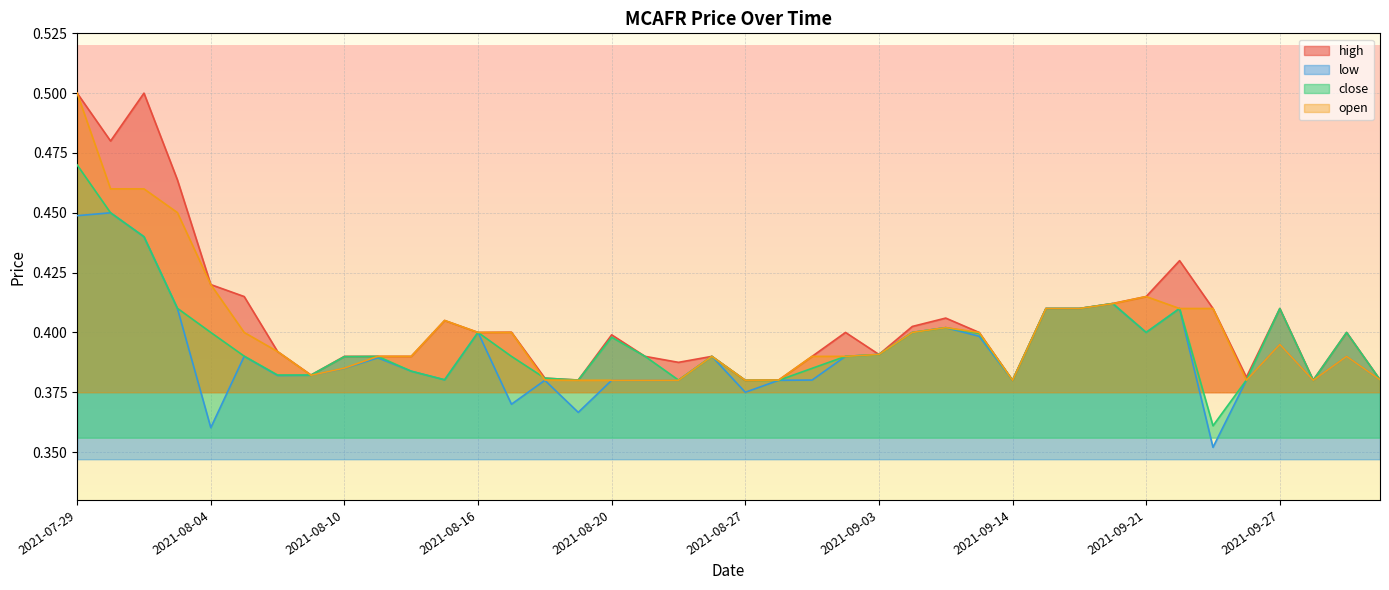

What is the difference between the maximum and minimum values in the low series?

0.1